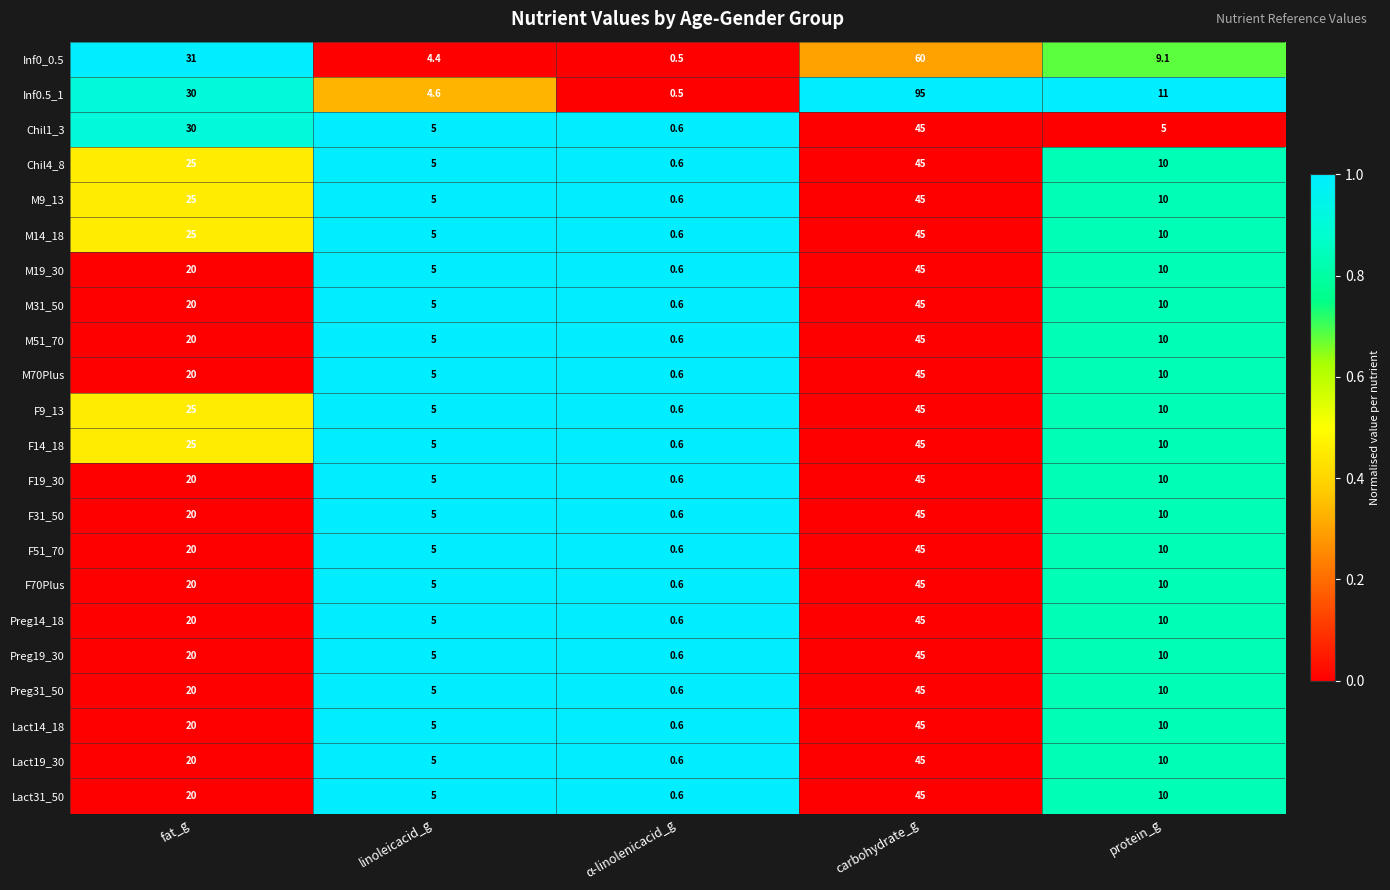

What is the total value across all series at linoleicacid_g?

109.0